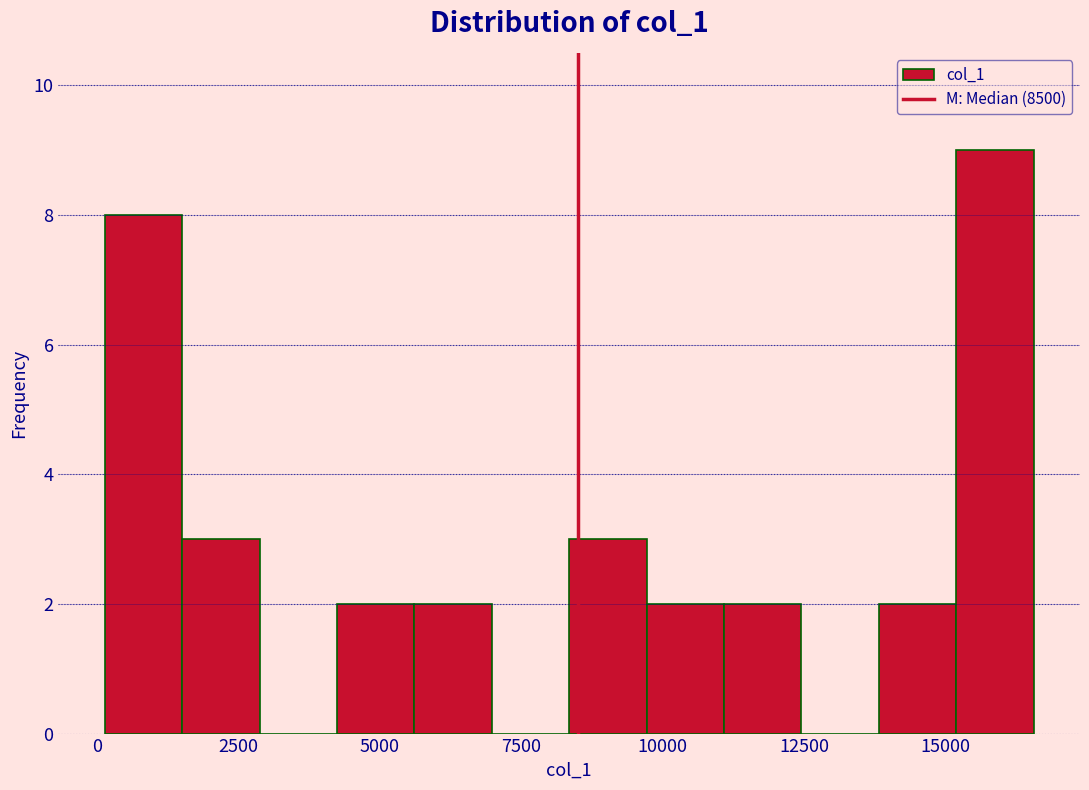

Around what value on the x-axis is the tallest bar? Give the approximate position of its centre, as read against the axis.

16000